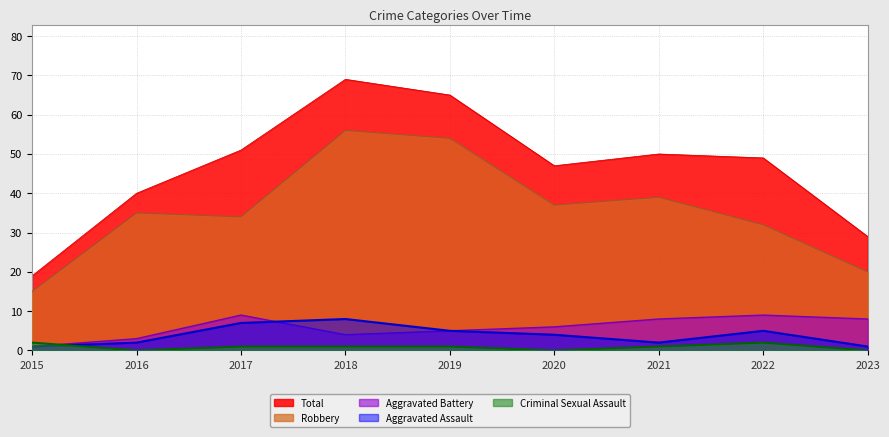

At how many categories does at least one series exceed 20?

8